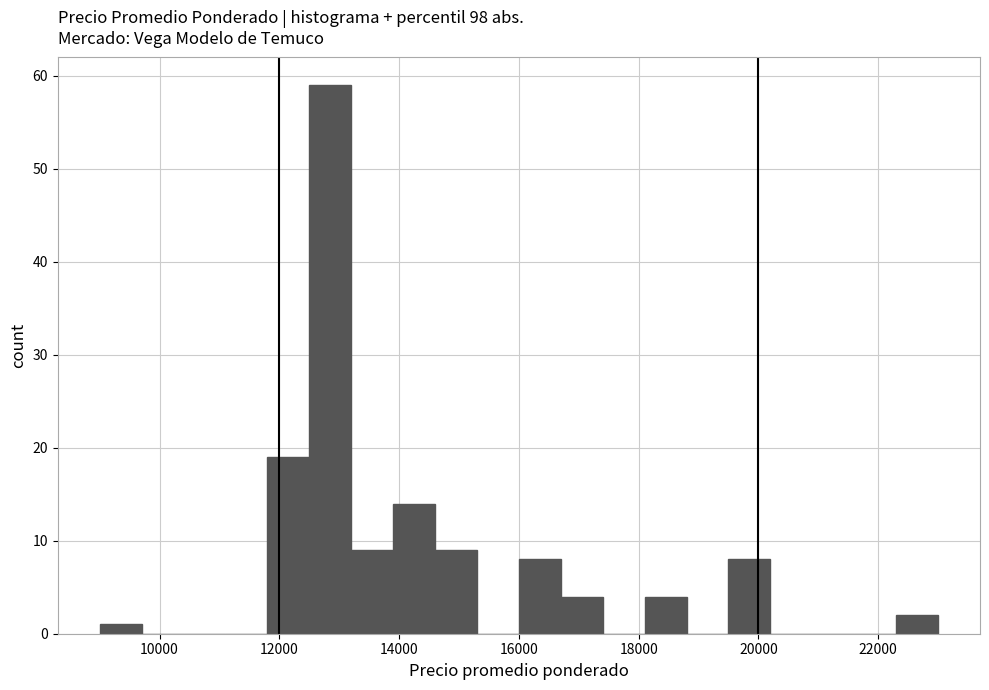

Read against the x-axis, roughly where is the centre of the tallest bar?

12800